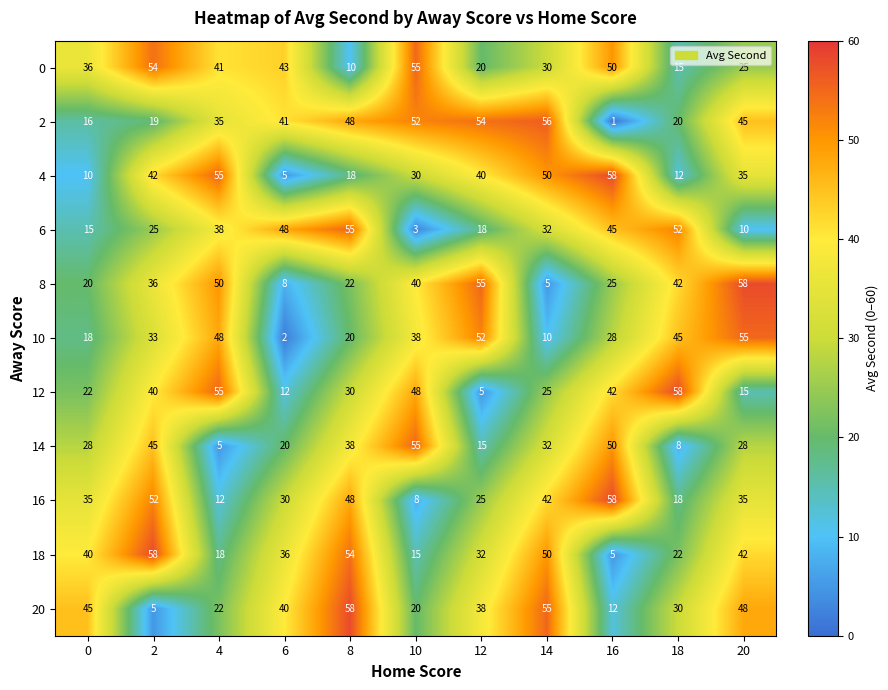

Which series has the largest range (max minus min)?

2